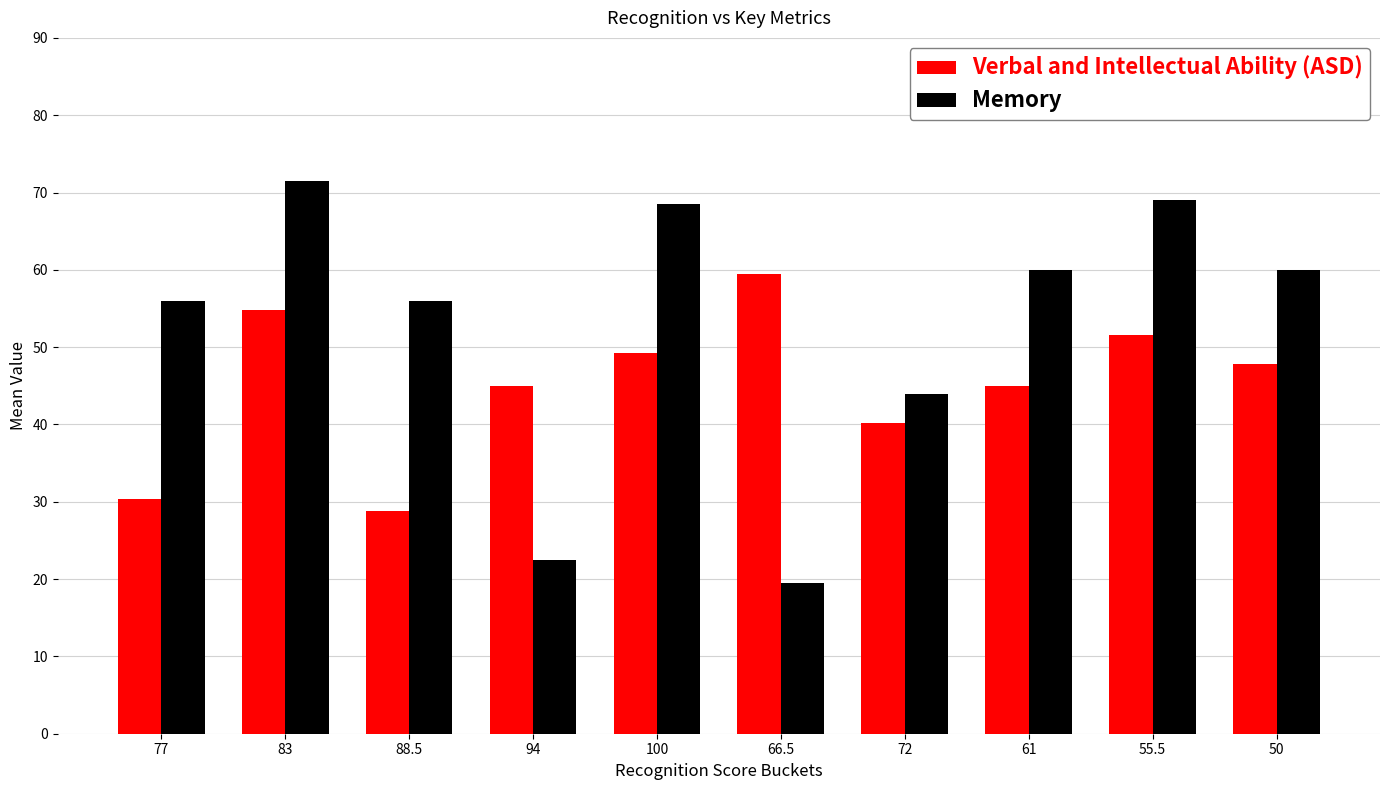

What is the difference between the second highest and second lowest values in the Memory series?

46.5